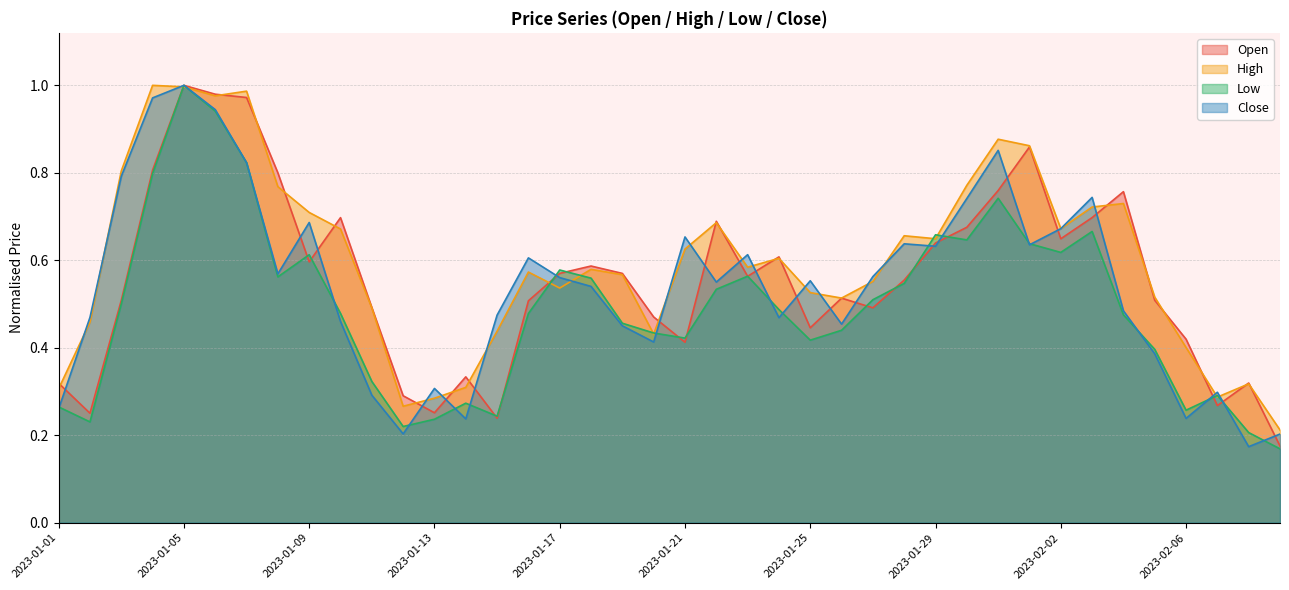

At which category does Close reach its first local peak?

2023-01-05